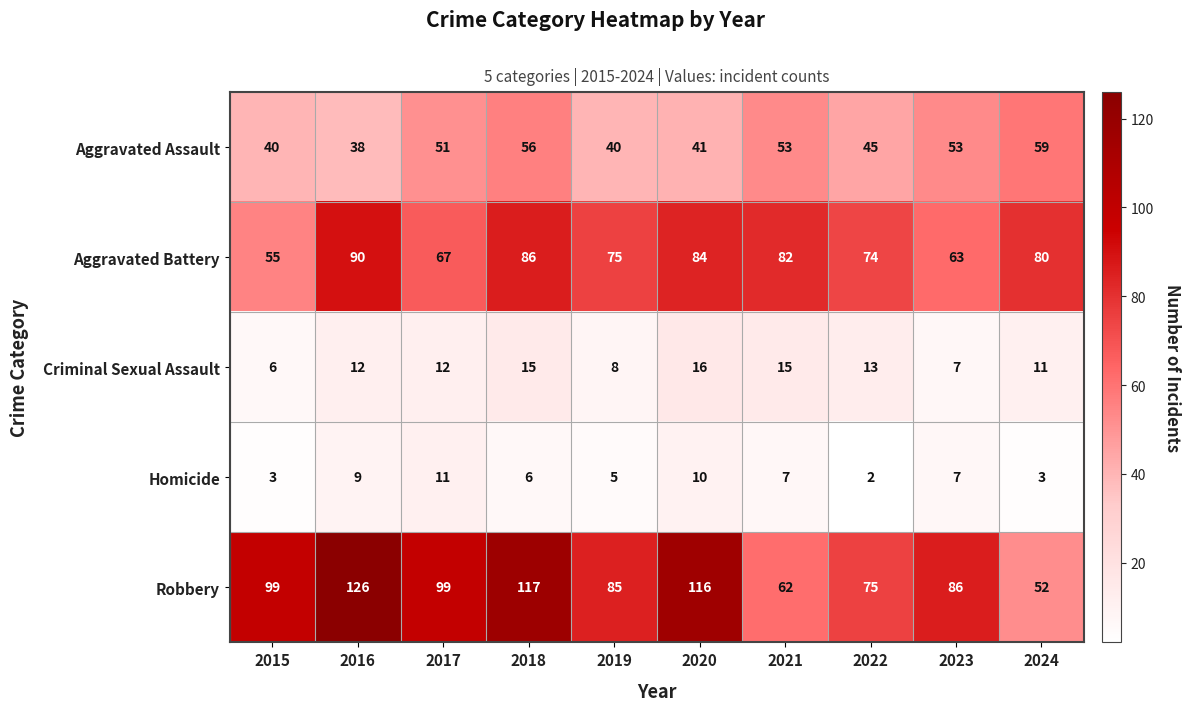

What is the sum of the Criminal Sexual Assault values at 2023 and 2021?

22